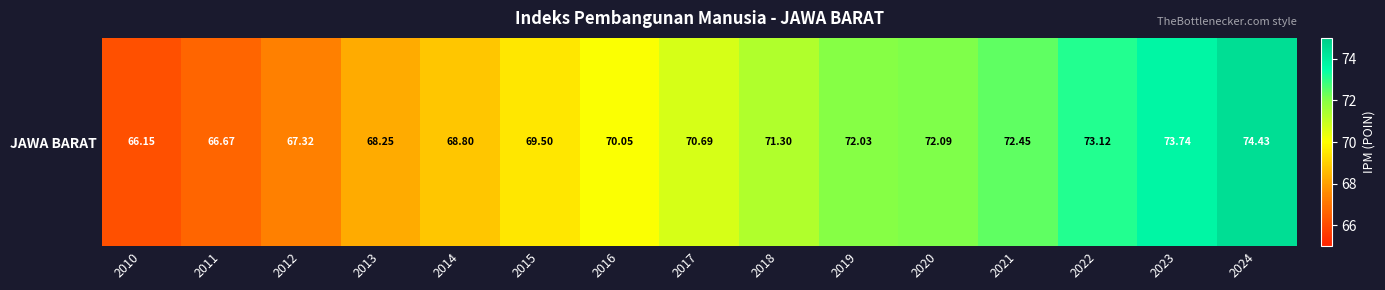

What is the minimum value shown in the chart?

66.2